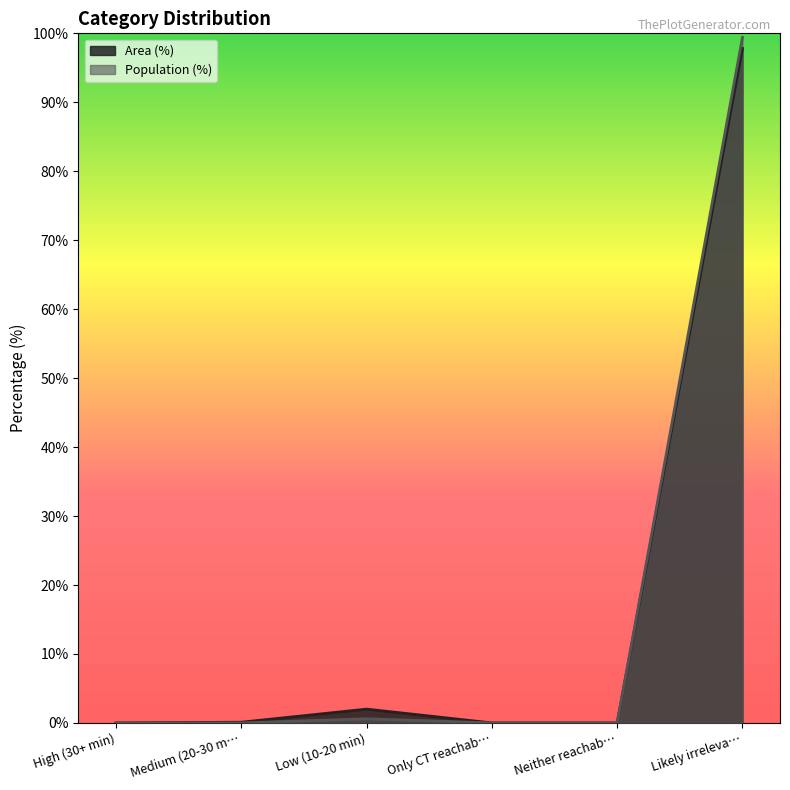

What is the difference between the Population (%) values at Likely irreleva… and Medium (20-30 m…?

99.4